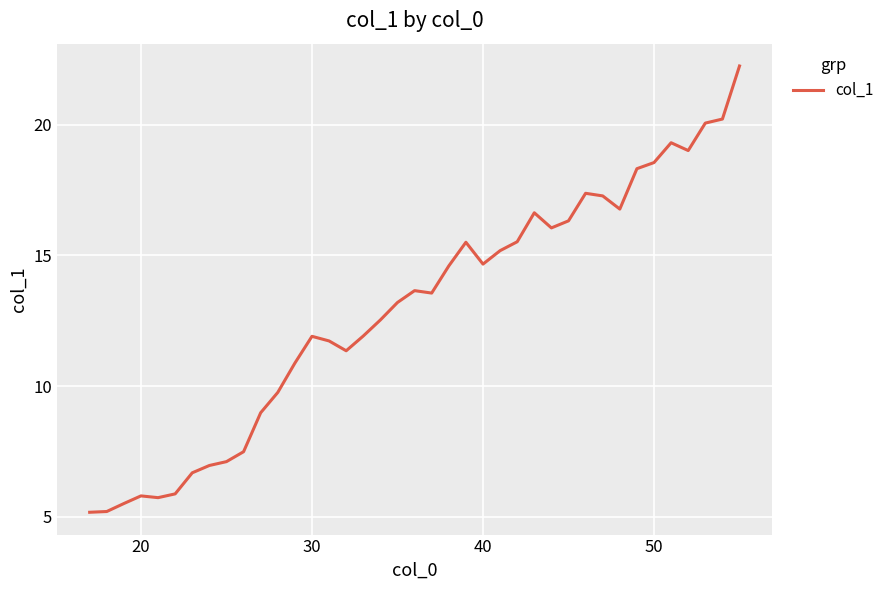

What is the greatest value displayed?

22.3